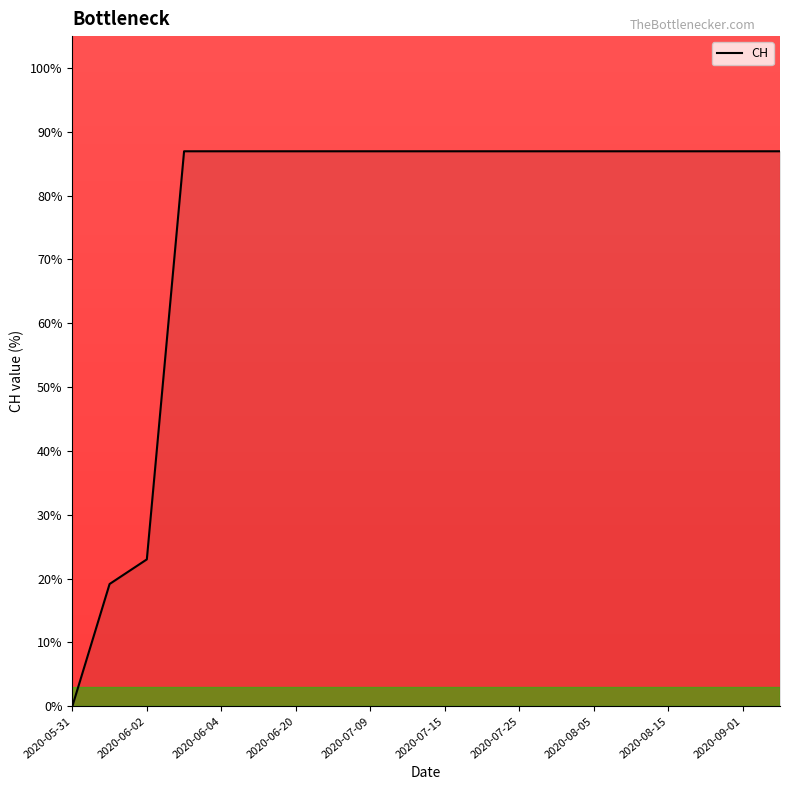

What is the maximum value shown in the chart?

87.0